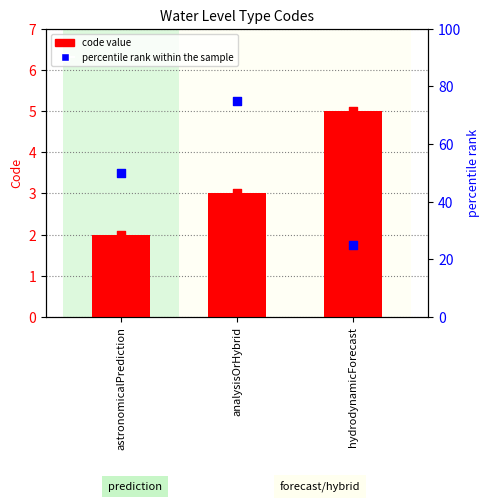

Which series contains the lowest Y value?

Code